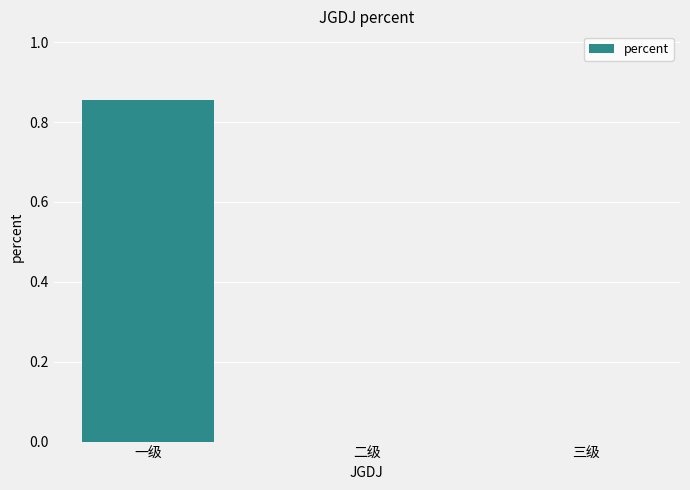

Which label corresponds to the largest value in the chart?

一级